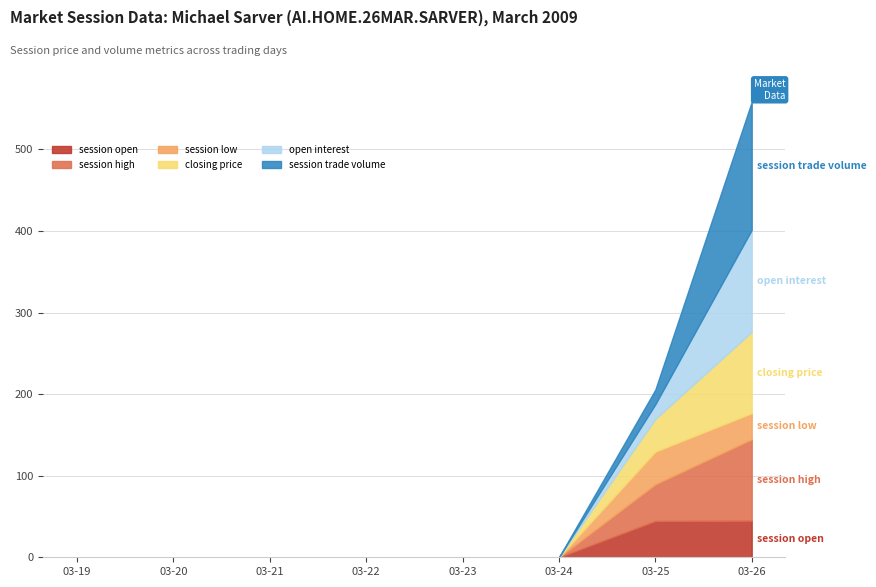

The value of session low at 2009-03-20 is 0.0. True or false?

True